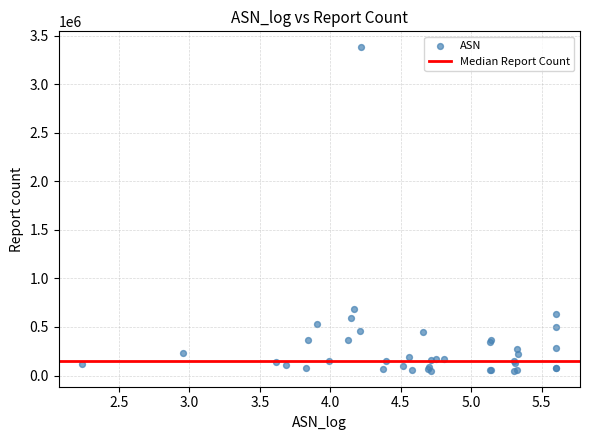

What Y value in the scatter plot is closest to 1714588?

680255